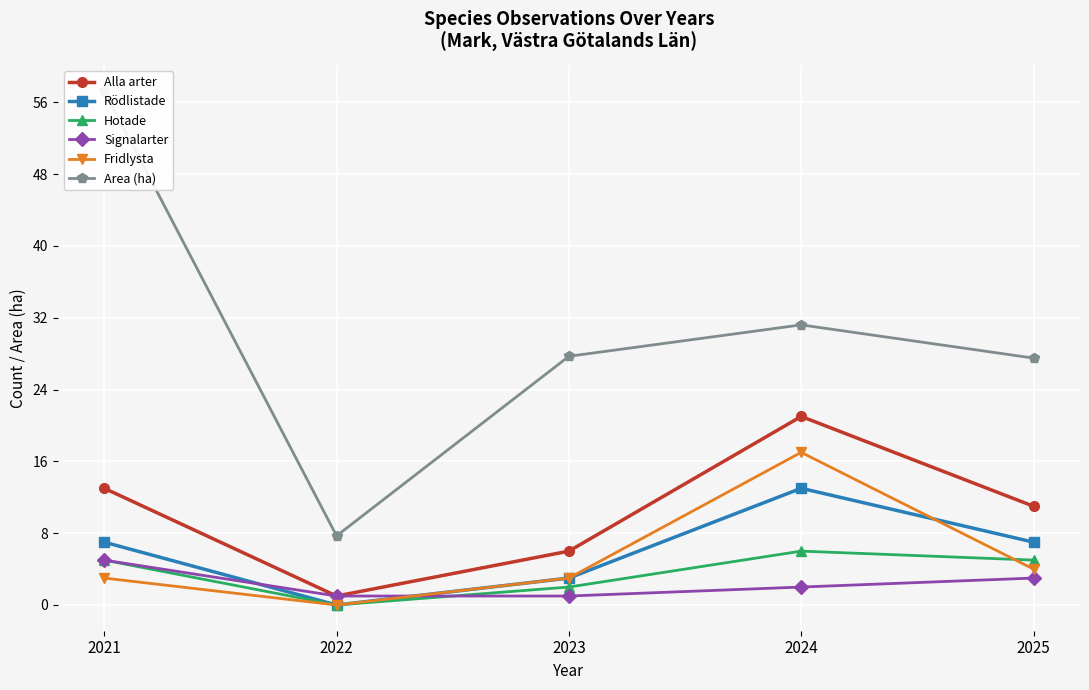

What is the difference between the maximum and minimum values in the Signalarter series?

4